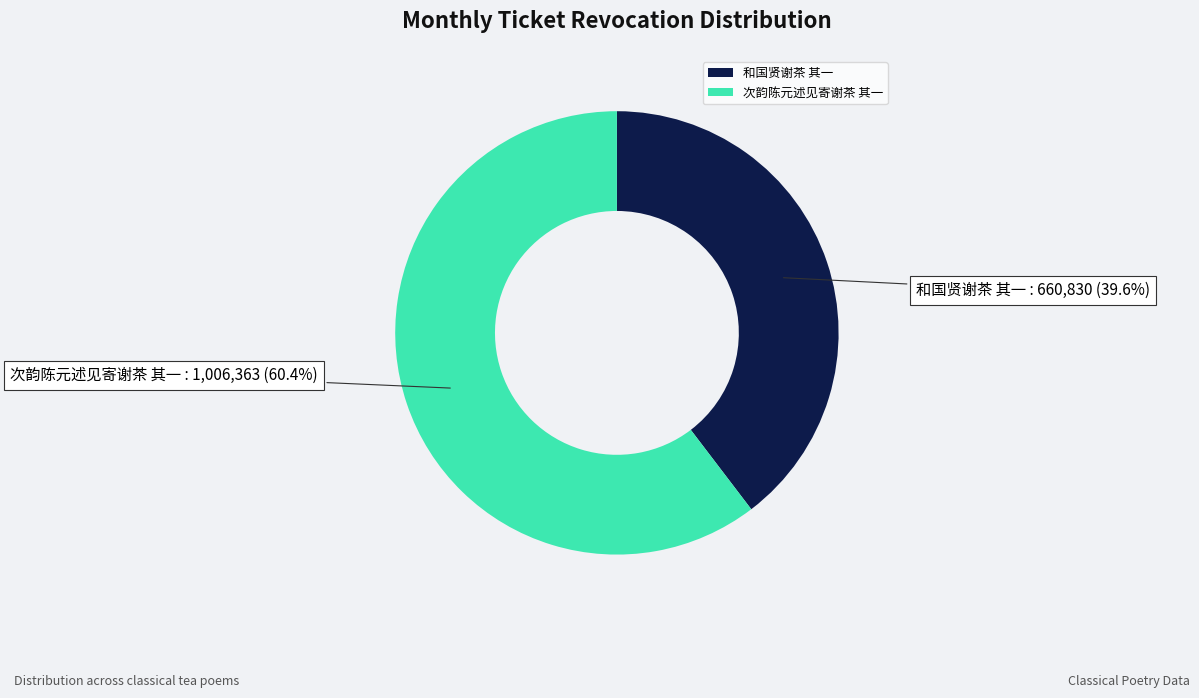

Which slice is the largest?

次韵陈元述见寄谢茶 其一